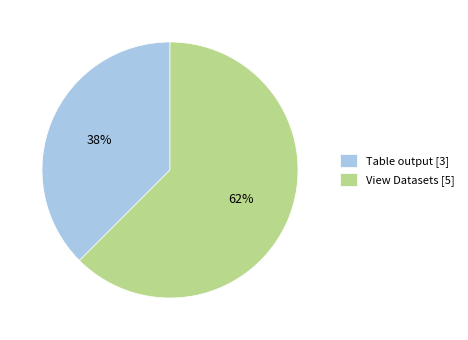

Is the sum of View Datasets and Table output greater than half?

Yes